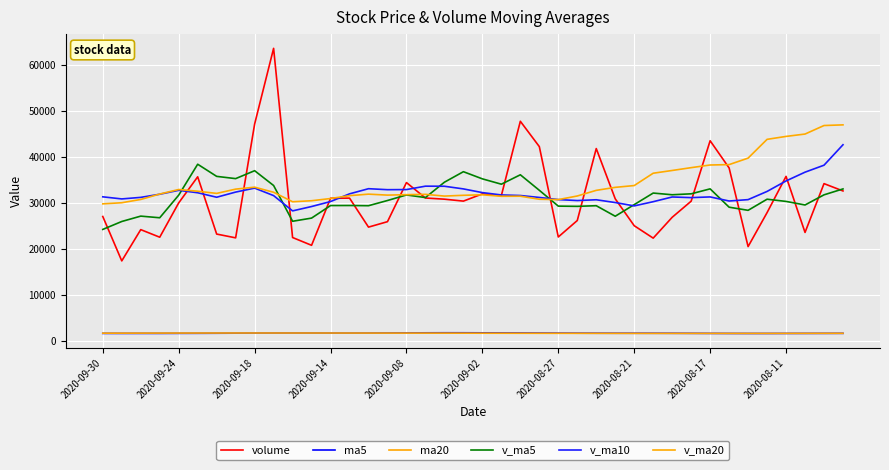

What is the smallest value displayed?

1633.9